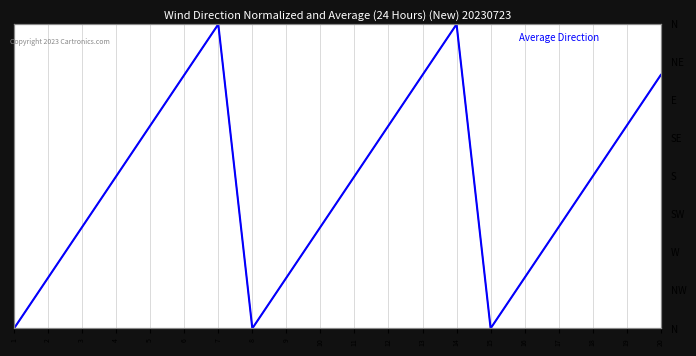

Rank the series by their maximum value, from highest to lowest.

col_4, Average Direction